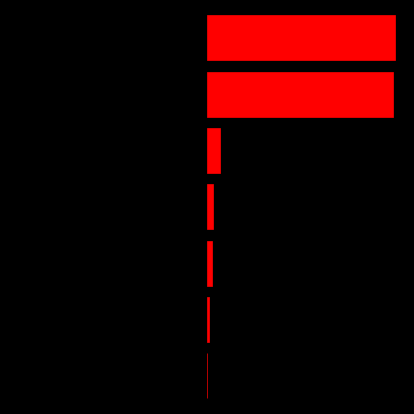

Between 3 and 5, which is larger?

3